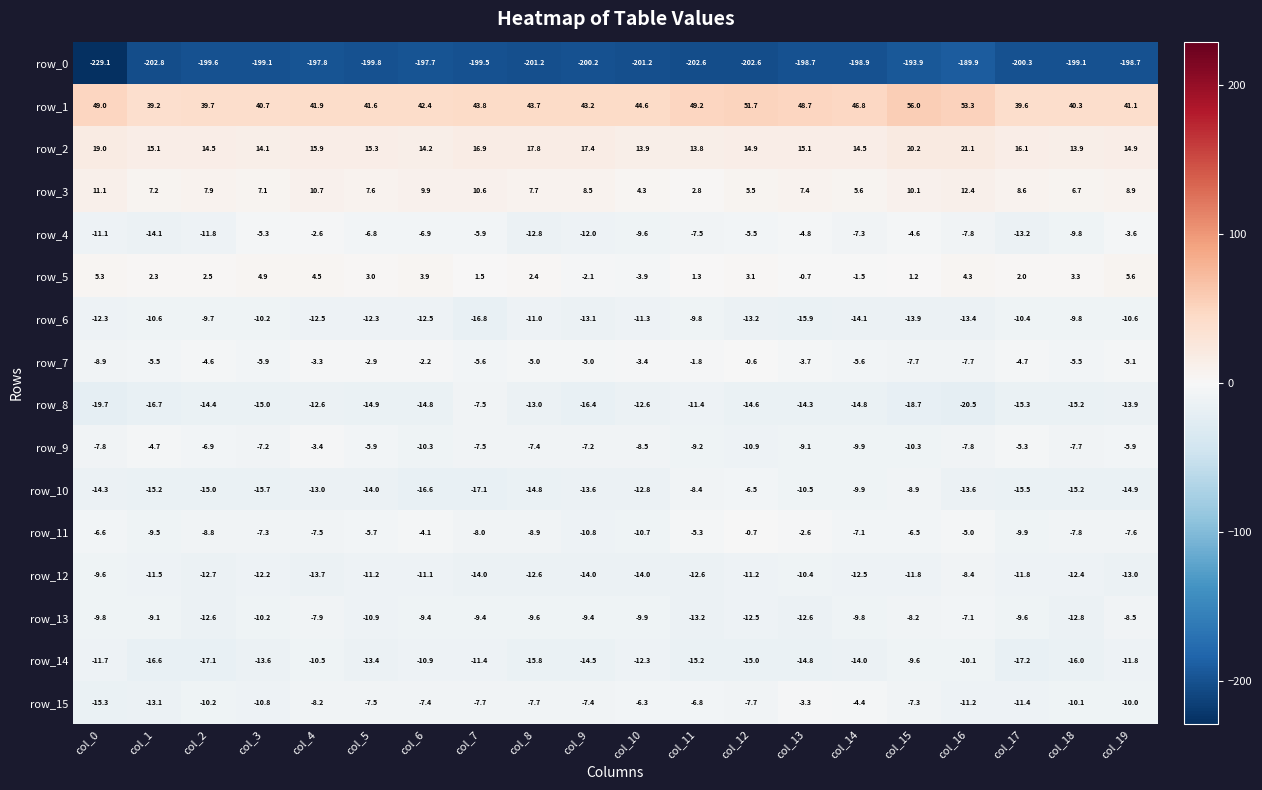

Which label corresponds to the largest value in the chart?

col_15